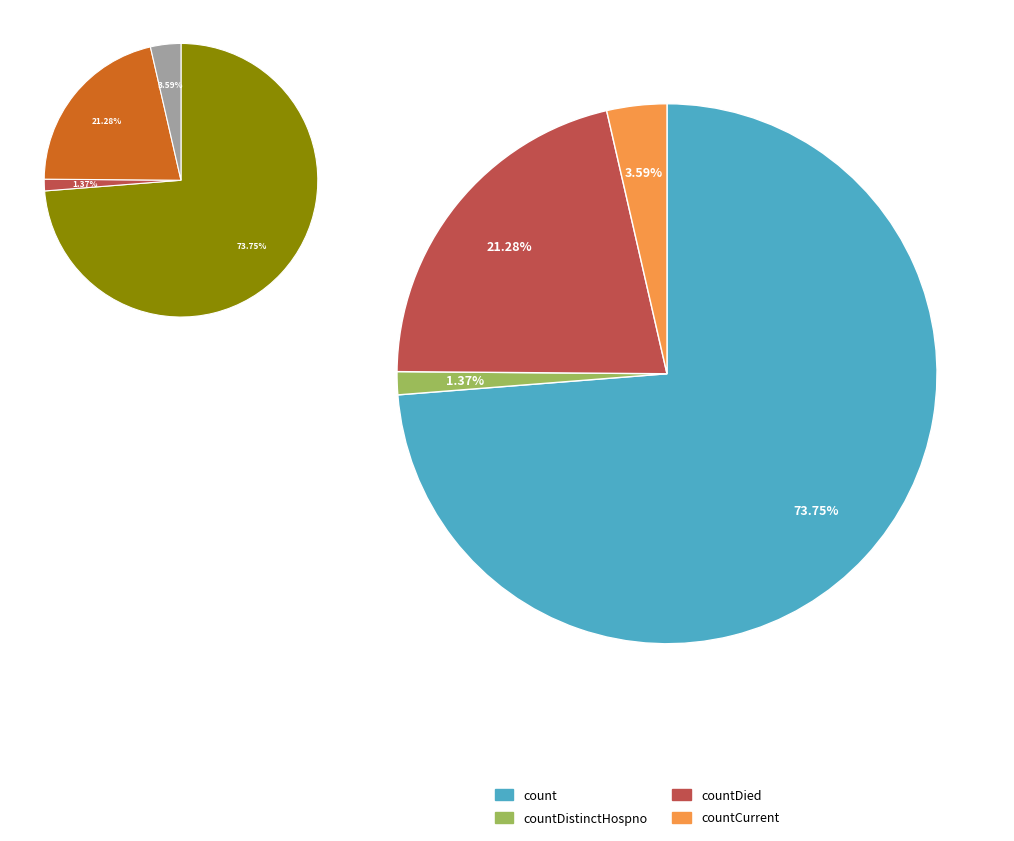

What percentage is NOT represented by count?

26.2%